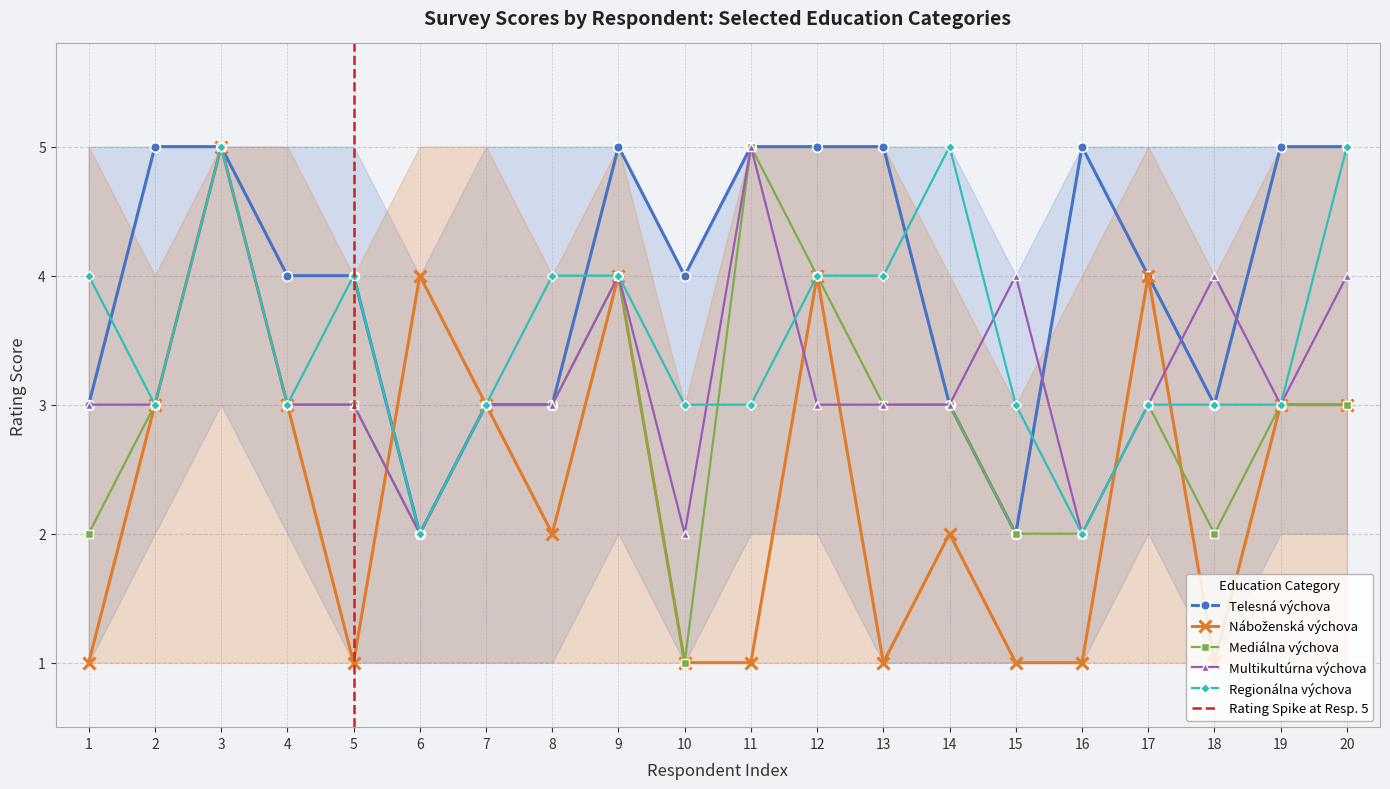

What is the spread (max minus min) of values at 18?

3